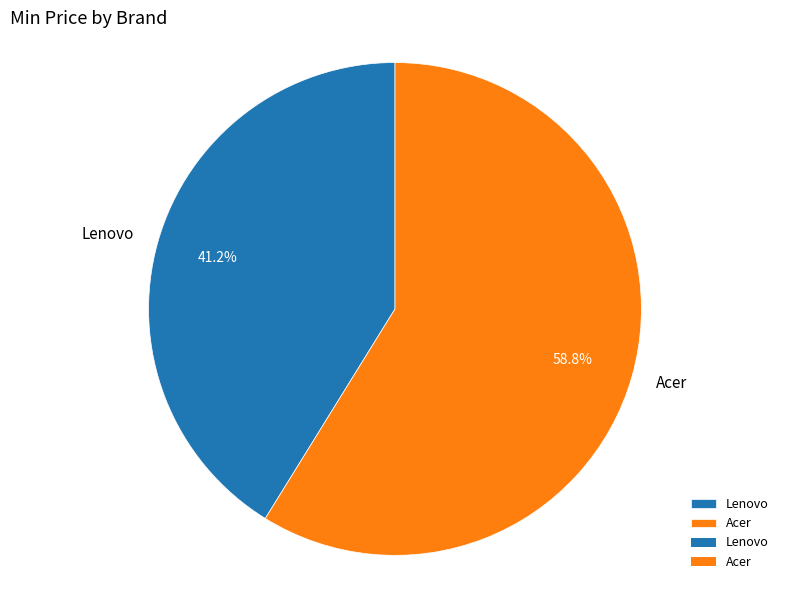

To the nearest percent, what is the combined percentage of Lenovo and Acer?

100%